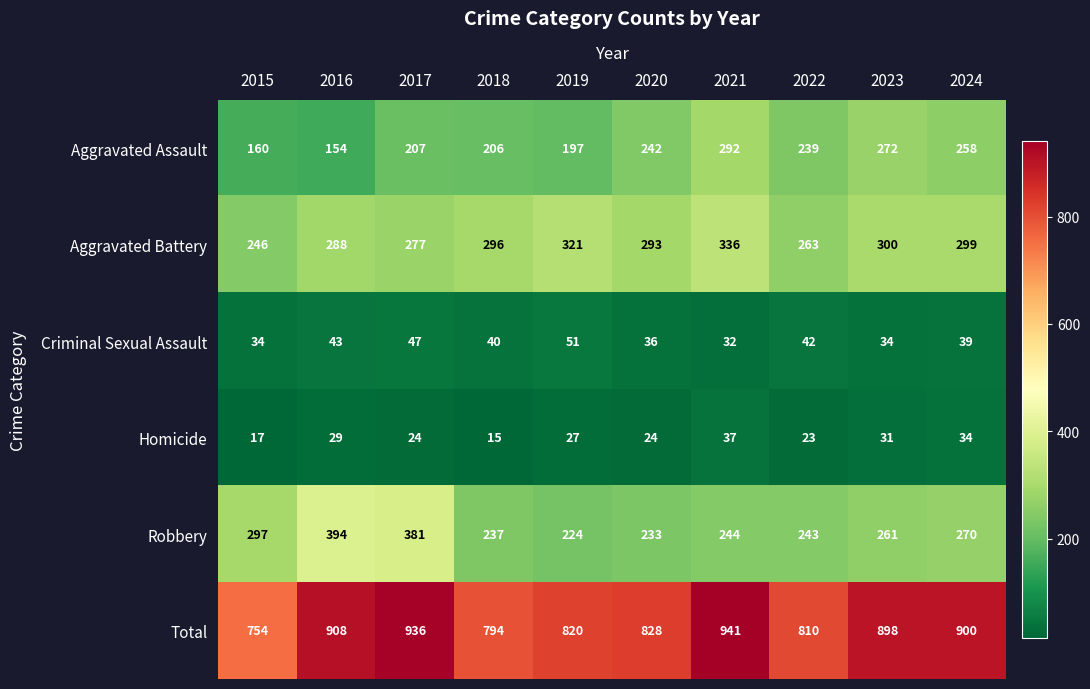

List the labels in order of Aggravated Battery value, largest first.

2021, 2019, 2023, 2024, 2018, 2020, 2016, 2017, 2022, 2015